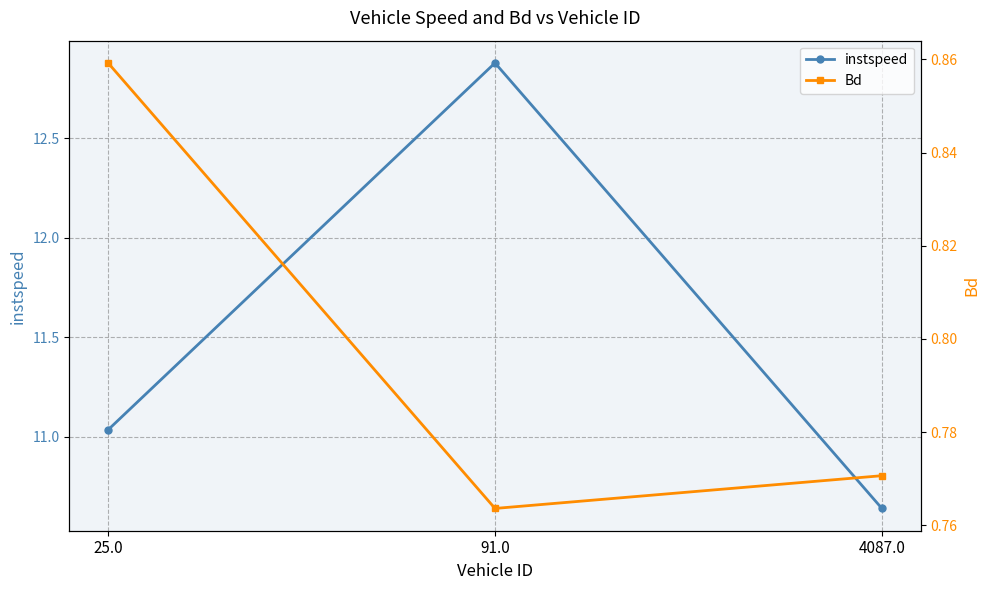

What is the value of the instspeed point at the 2nd from the left?

12.9